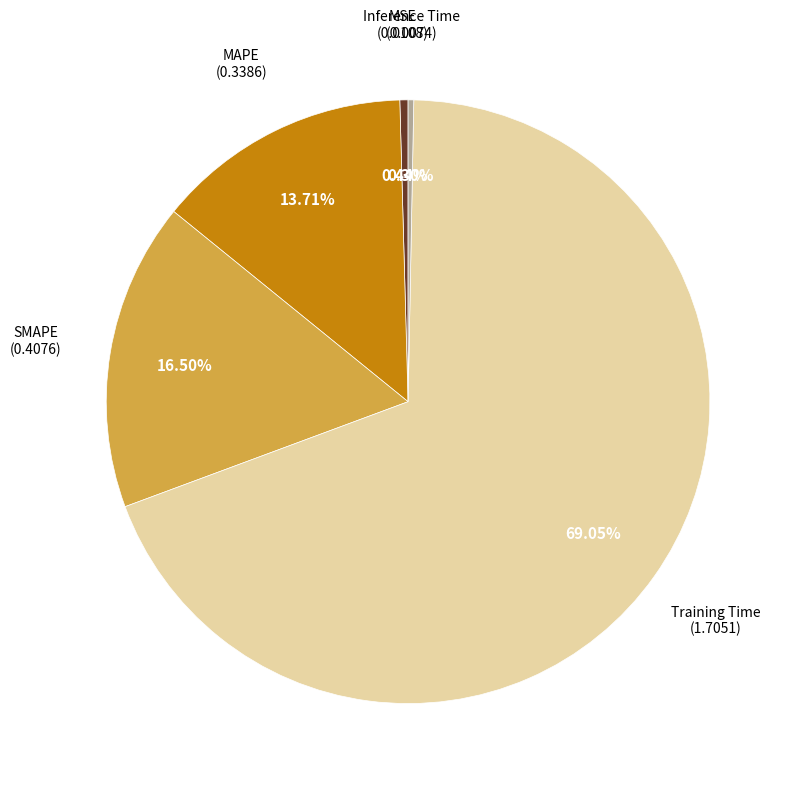

Is there a majority slice in this chart?

Yes